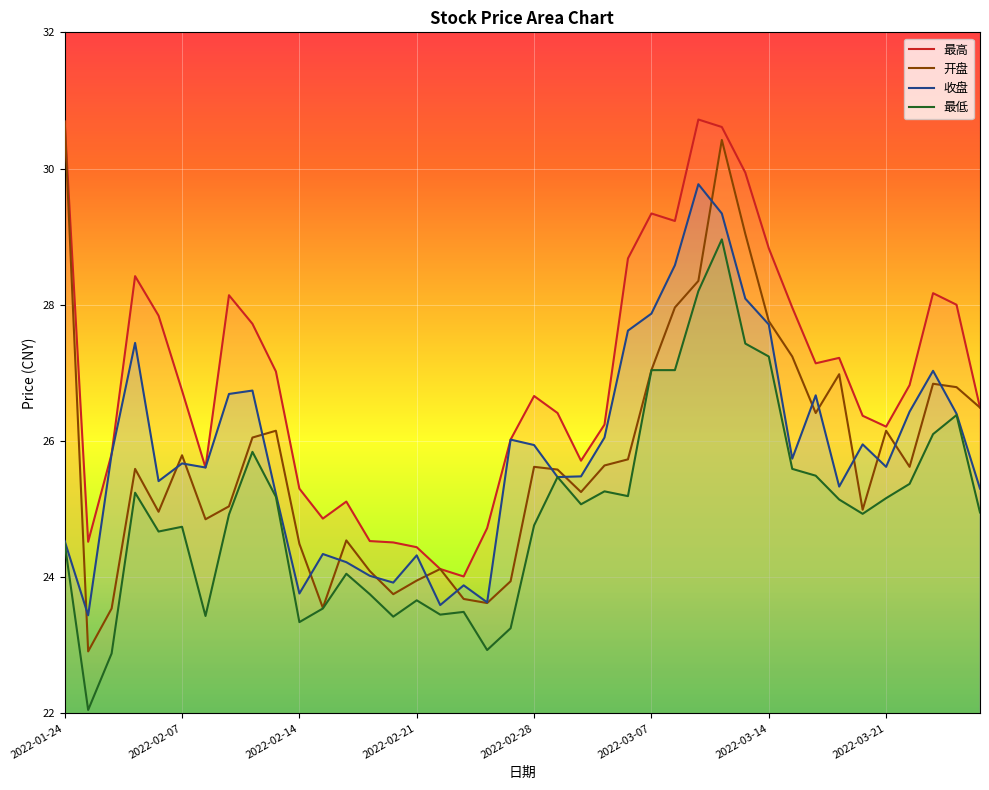

Which series has the widest spread of values?

开盘